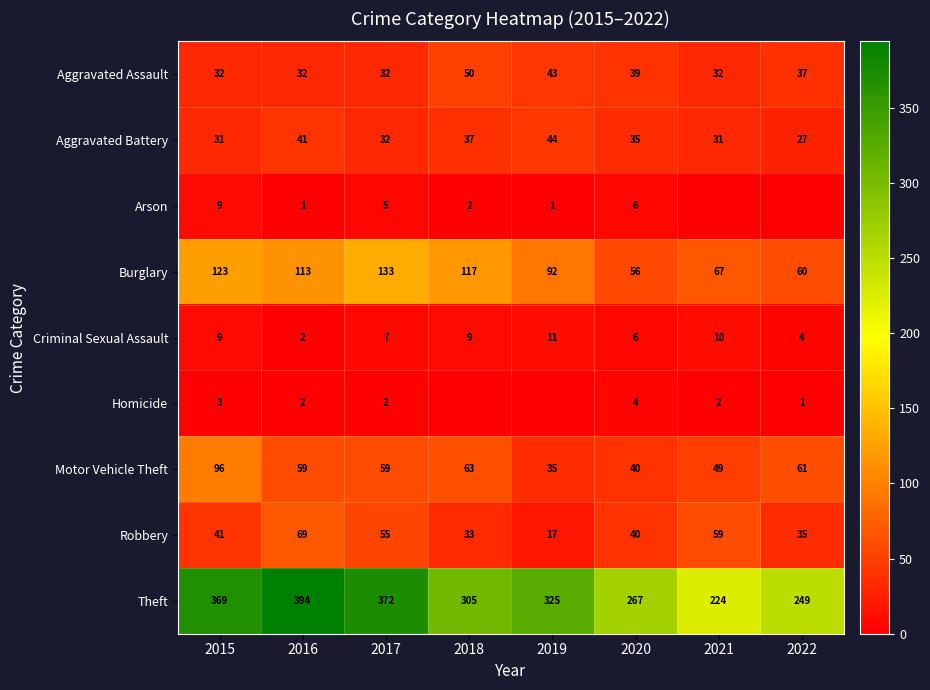

What is the spread (max minus min) of values at 2020?

263